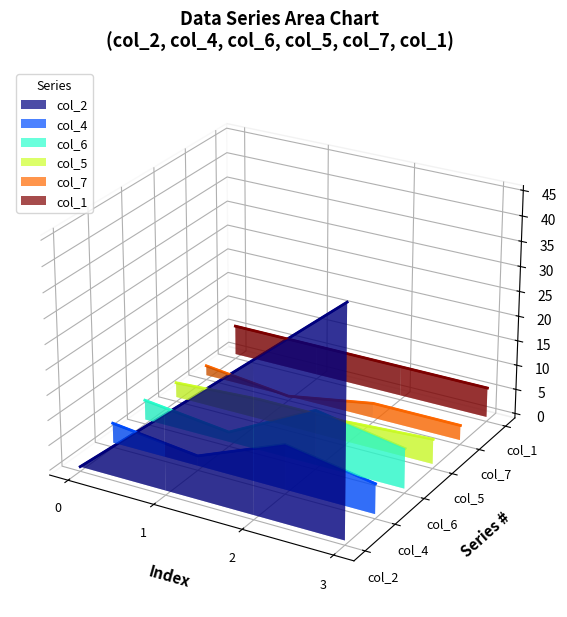

True or false: col_1 and col_2 cross at least once.

True